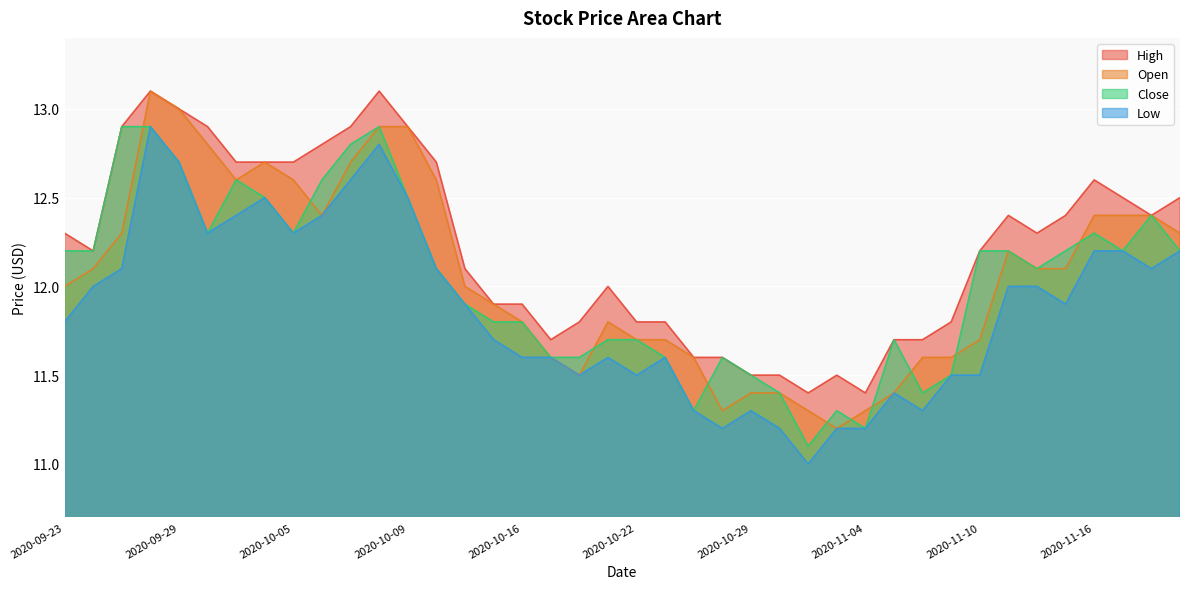

Which series has the widest spread of values?

Open